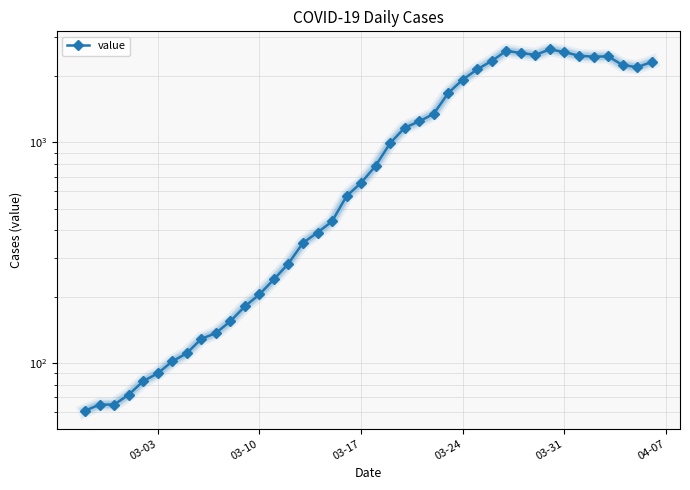

What is the difference between the maximum and minimum values?

2578